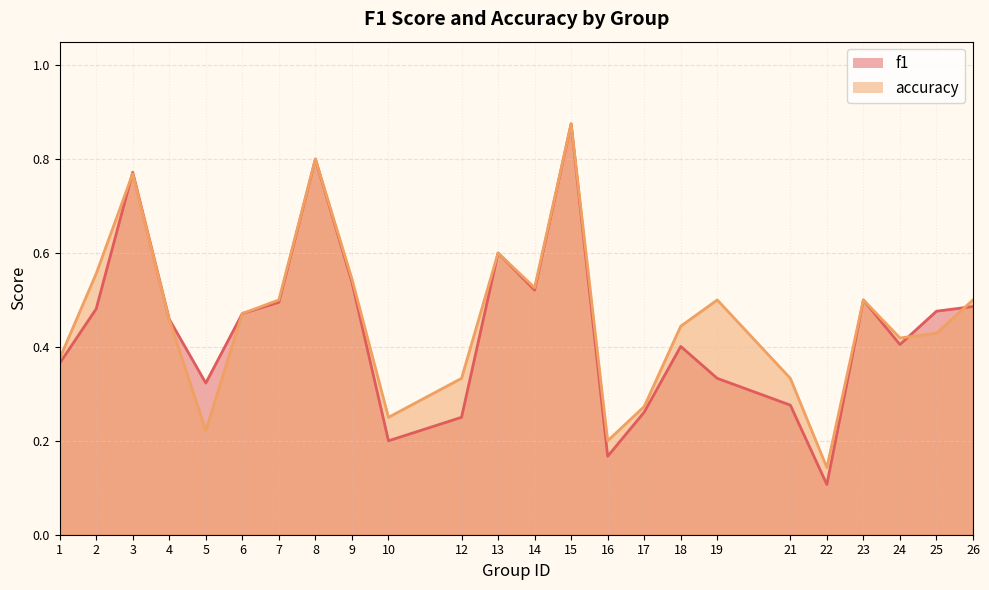

The accuracy series shows 0.5 at 14. True or false?

True